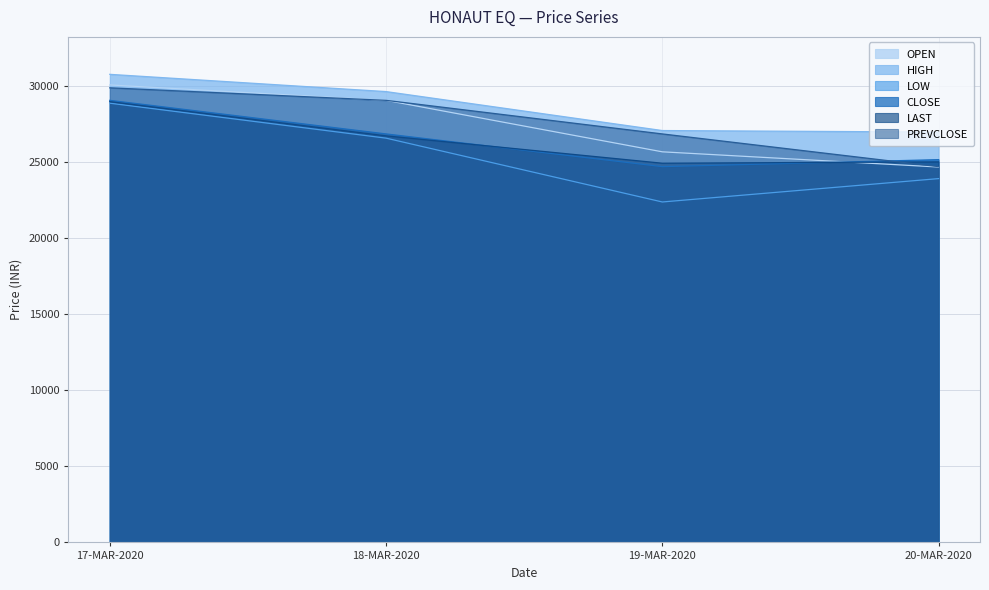

Which series has the largest total across all categories?

HIGH